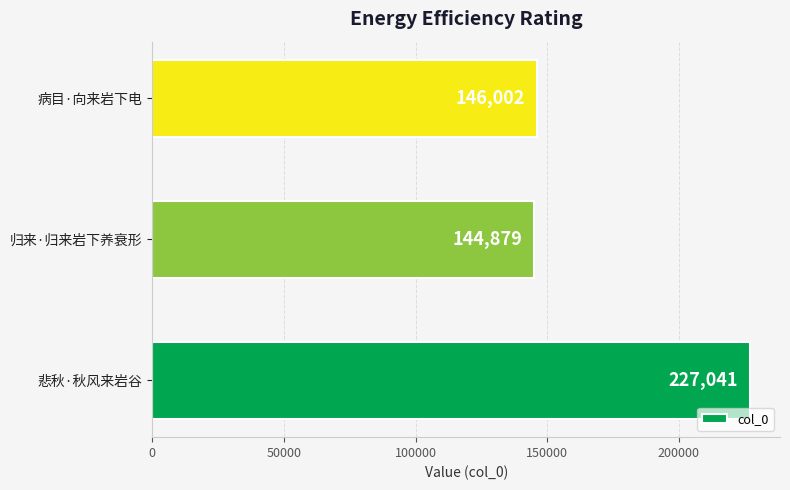

At which category does the chart reach its minimum across all series?

归来·归来岩下养衰形